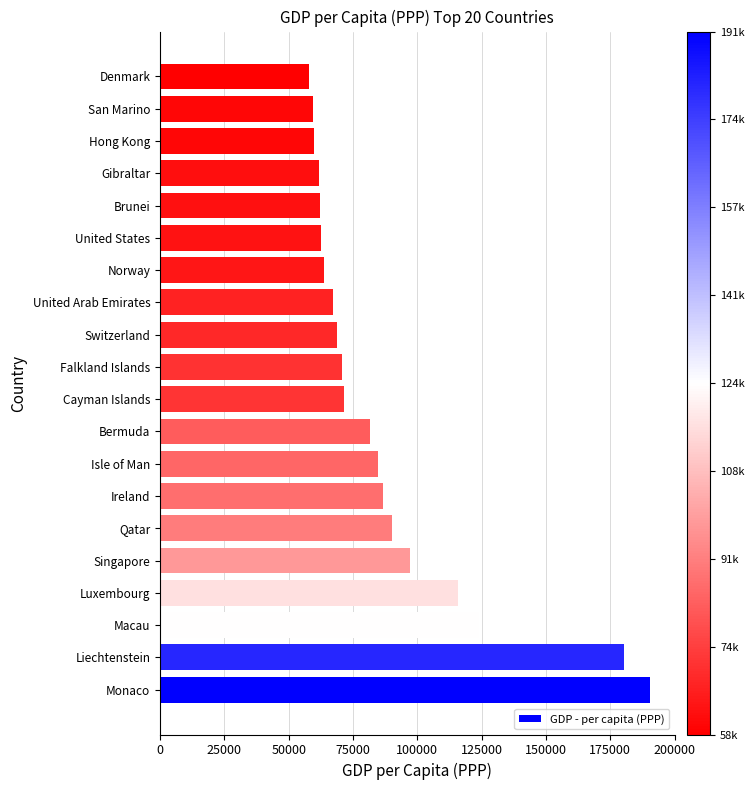

The value at Falkland Islands is 95777. True or false?

False